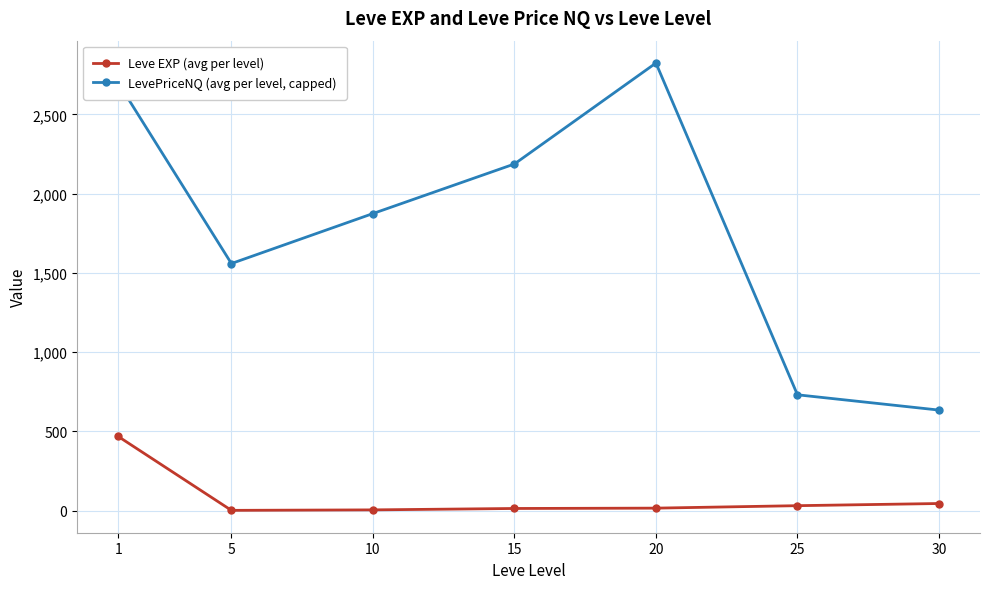

Which category has the highest value in the LevePriceNQ (avg per level, capped) series?

20